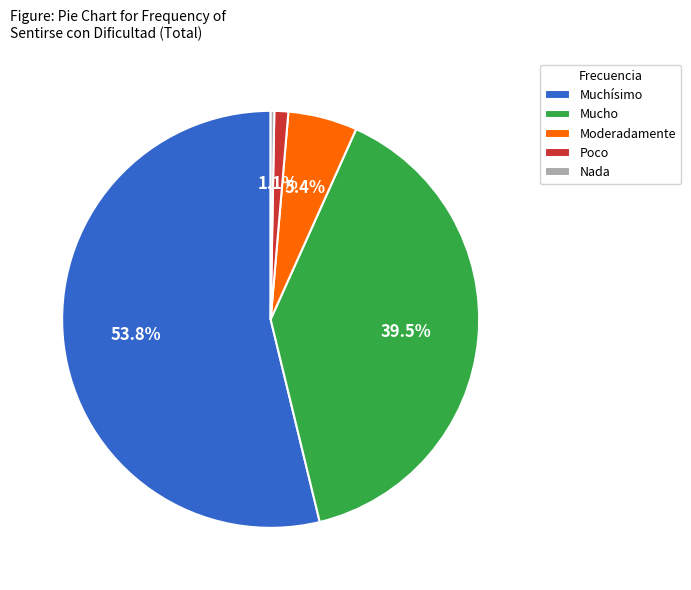

To the nearest percent, what is the average slice percentage?

20%